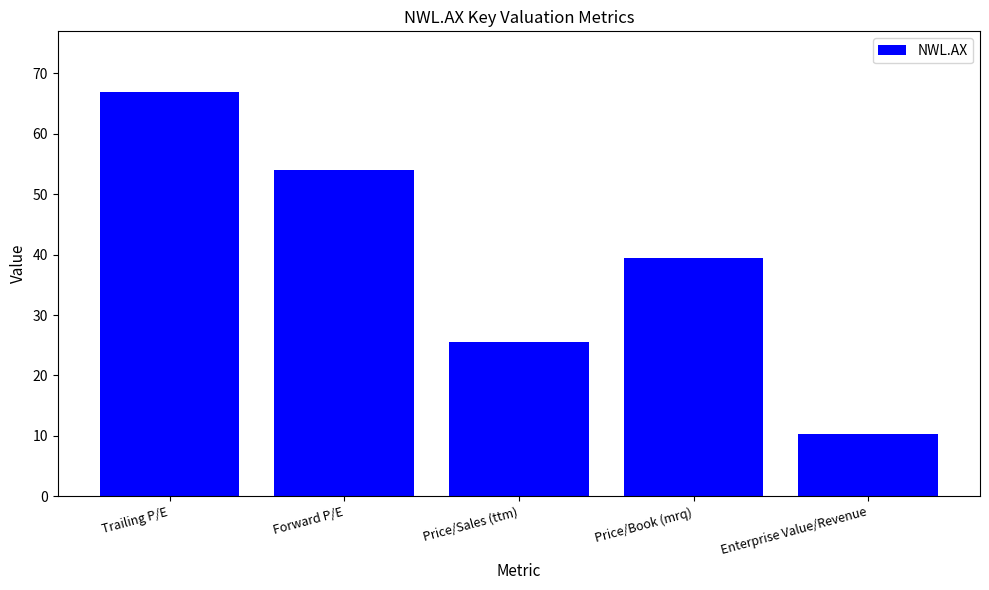

The chart shows a value of 59.3 at Price/Book (mrq). True or false?

False